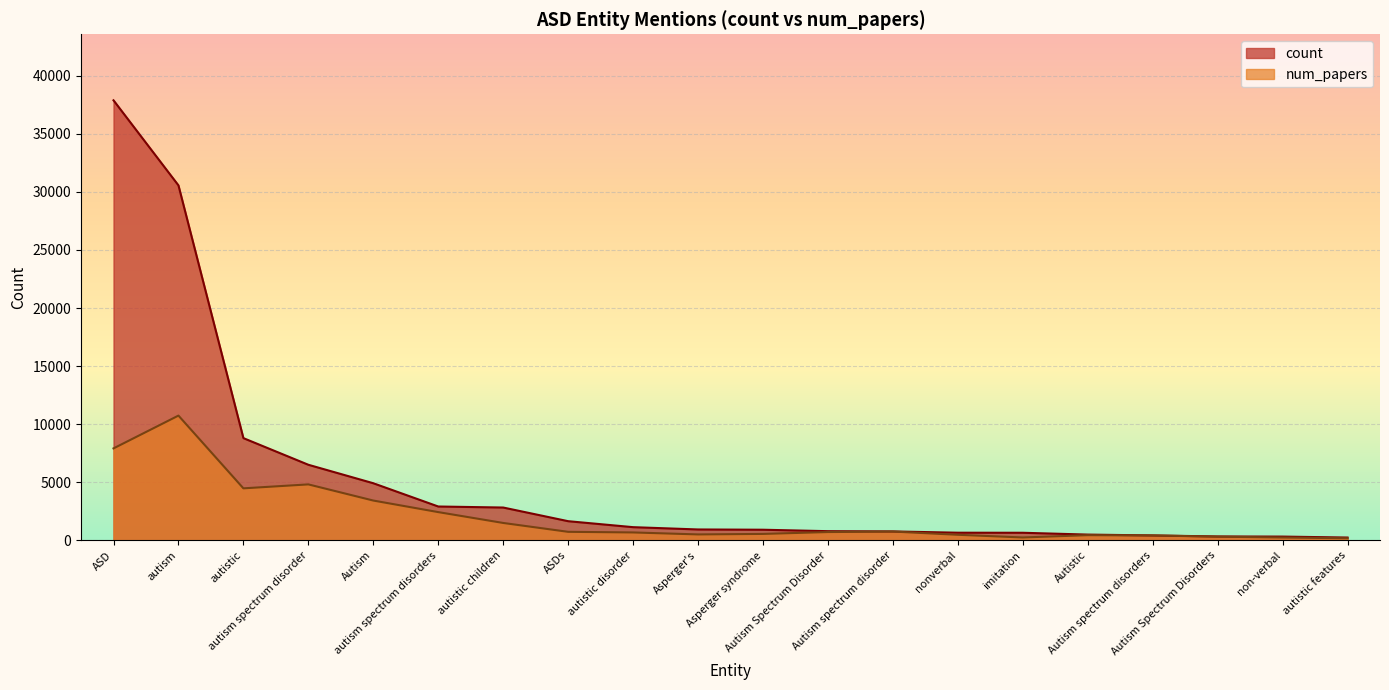

What is the value of the count point at the 4th from the left?

6512